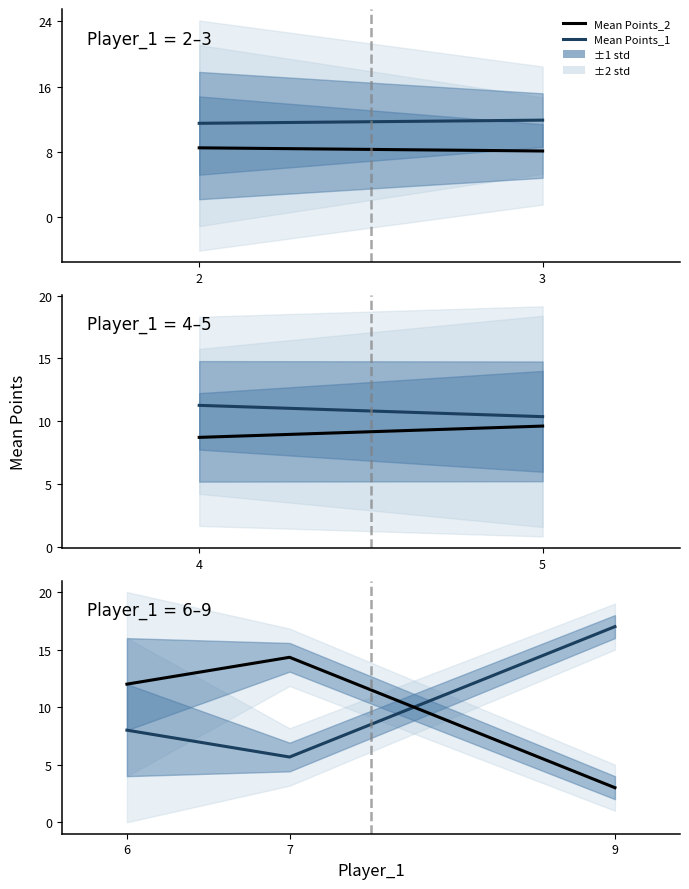

Which series has the largest total across all categories?

Mean Points_1